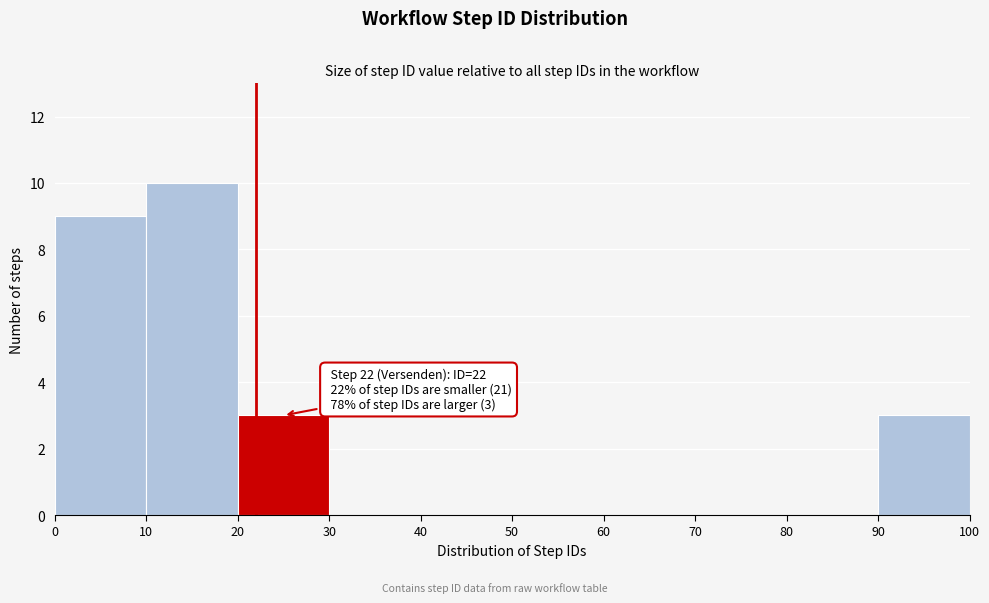

Which range on the x-axis has the tallest bar?

10 to 20